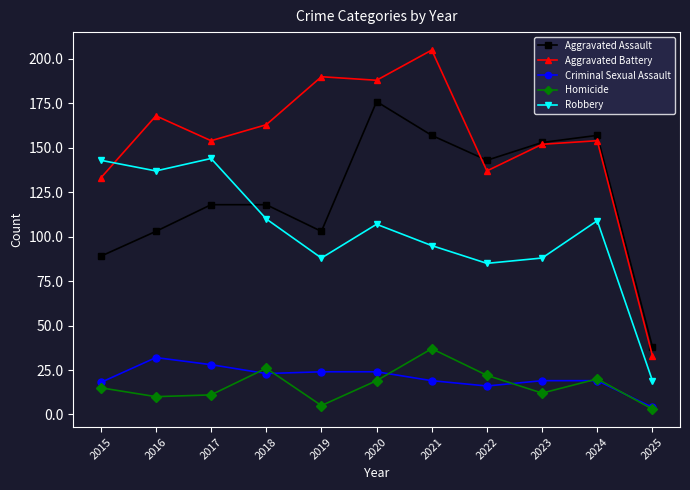

True or false: Homicide and Aggravated Assault intersect in this chart.

False